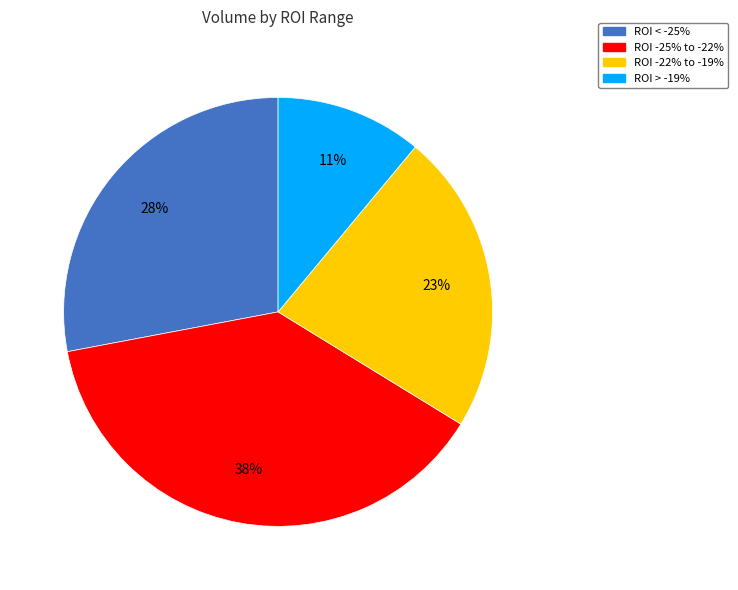

To the nearest percent, what is the average slice percentage?

25%